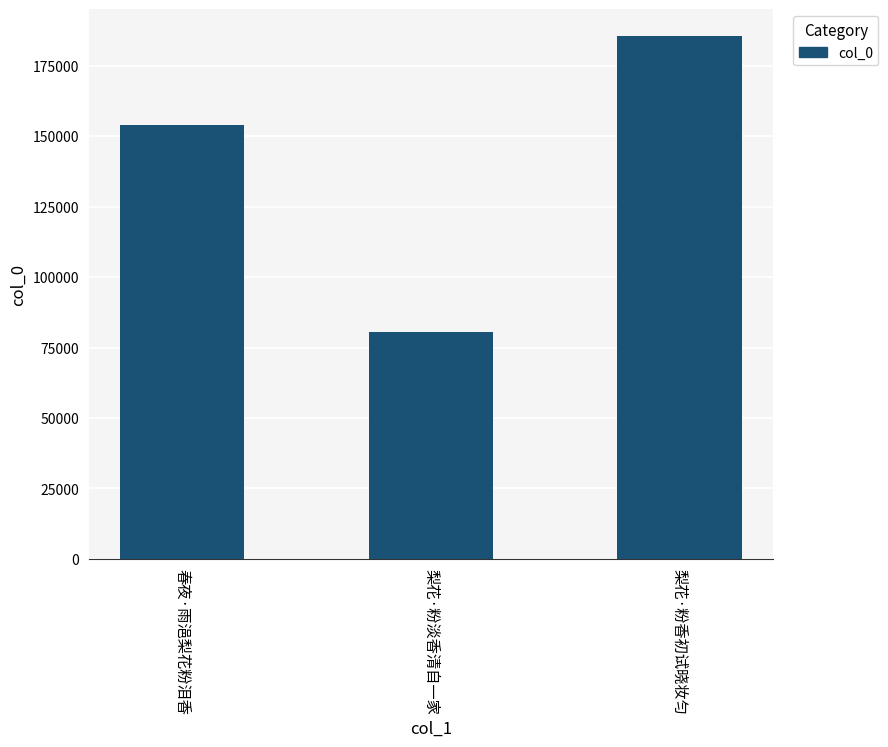

Reading left to right, transcribe all the data shown in this chart.

153861	80699	185796